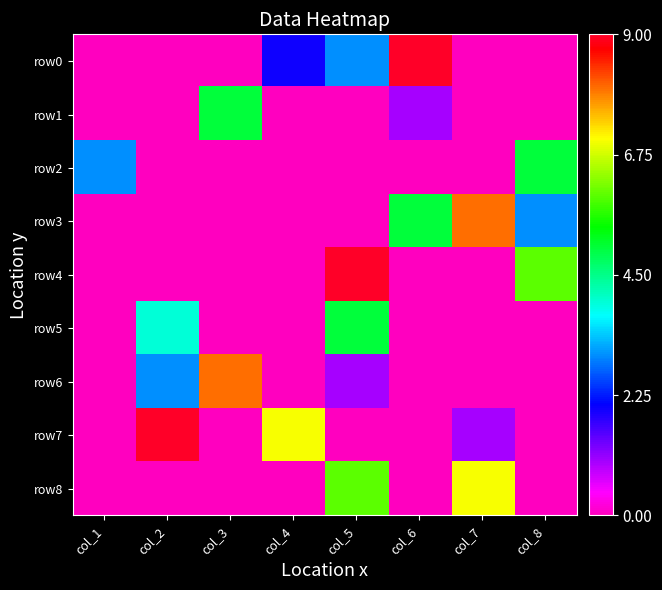

List the series in order of their peak value, lowest first.

row1, row2, row5, row8, row3, row6, row0, row4, row7